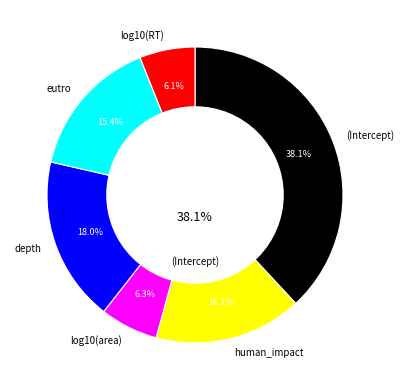

What is the change in value from log10(area) to eutro?

+0.2